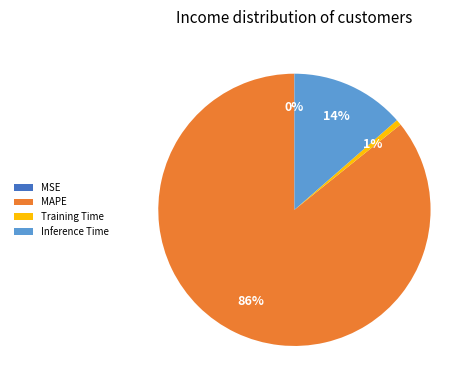

Is the sum of Inference Time and MAPE greater than half?

Yes